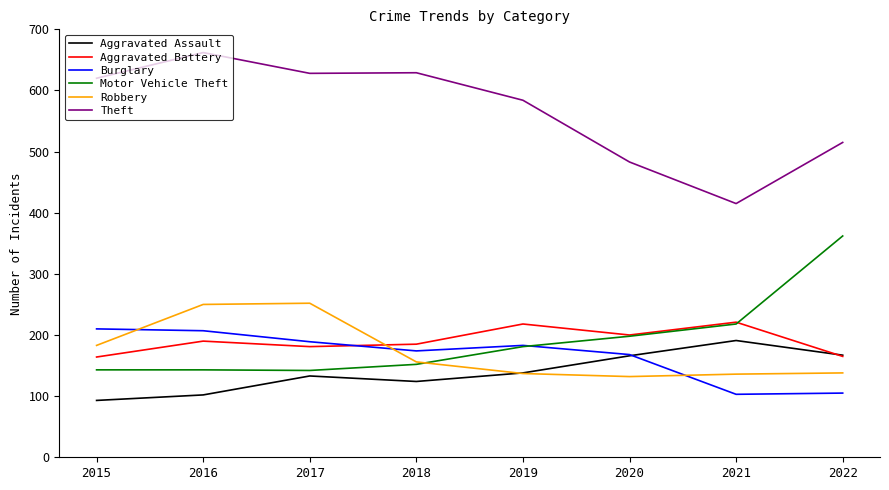

Which category has the highest value across all series?

2016